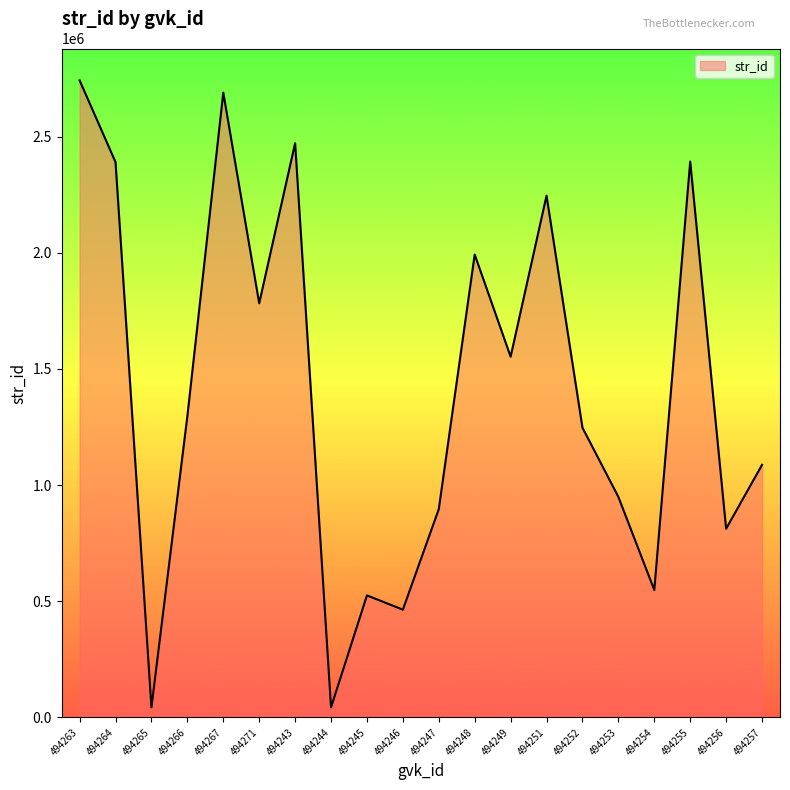

True or false: the data shows 1001967 at 494271.

False